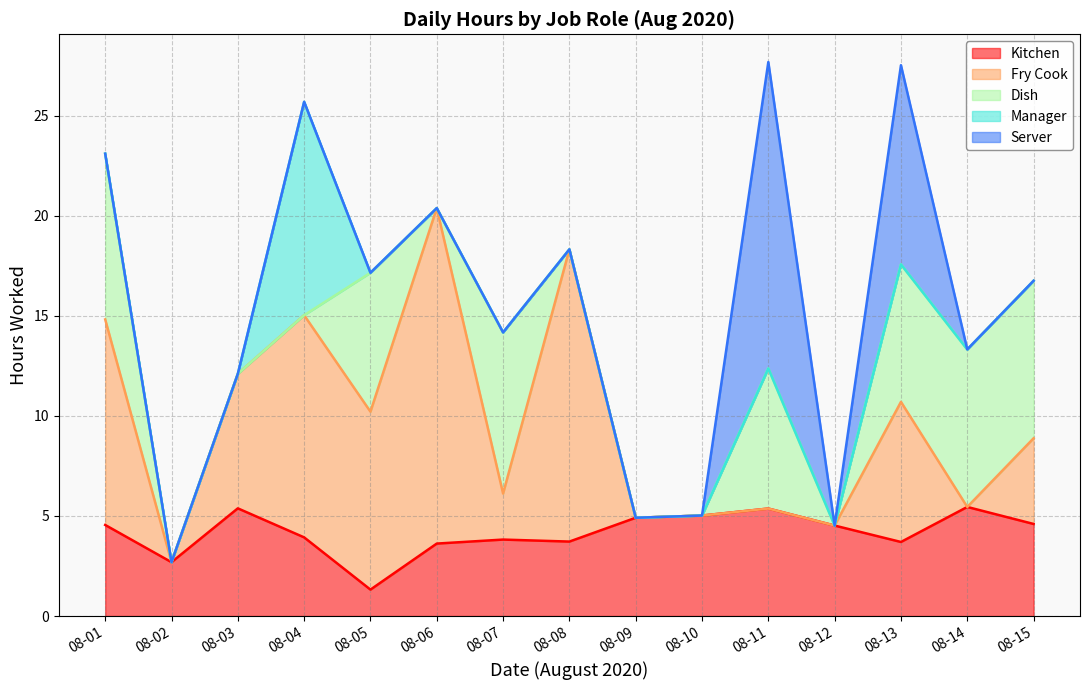

Rank the series by their maximum value, from highest to lowest.

Fry Cook, Server, Manager, Dish, Kitchen